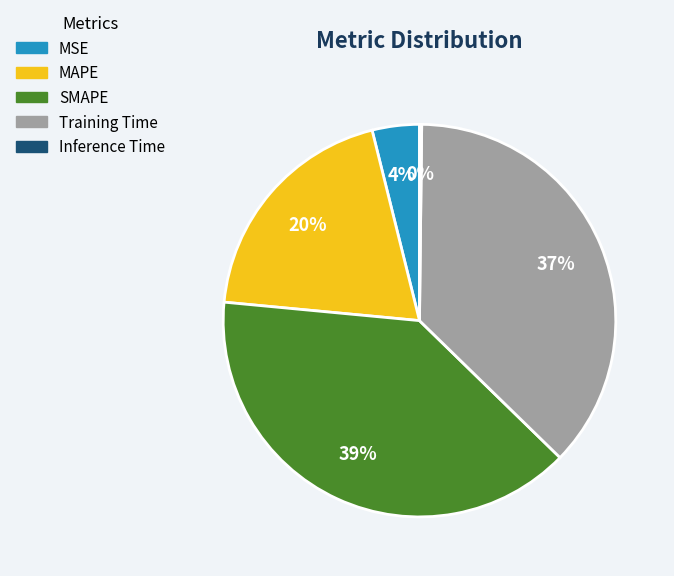

What percentage is the SMAPE slice, to the nearest percent?

39%